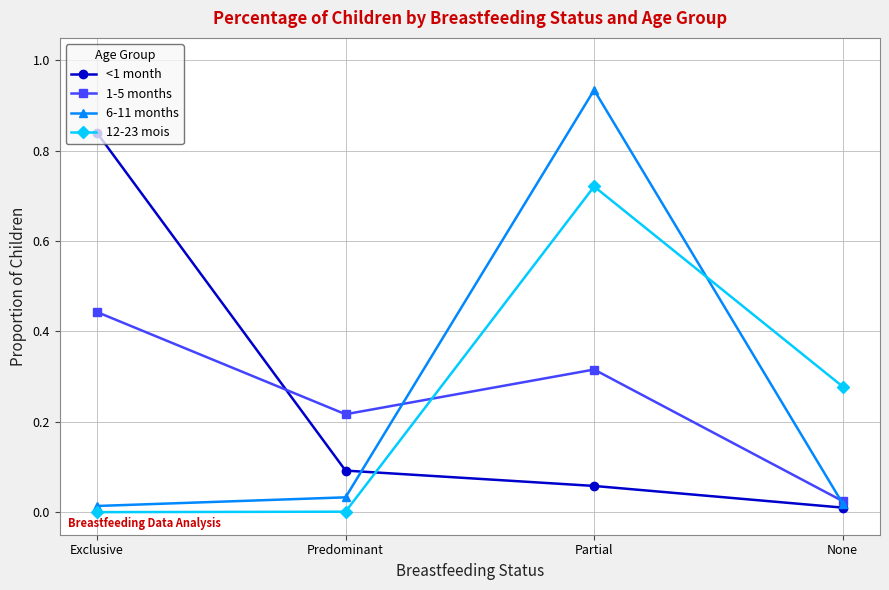

What are all the series names shown in the legend?

<1 month, 1-5 months, 6-11 months, 12-23 mois